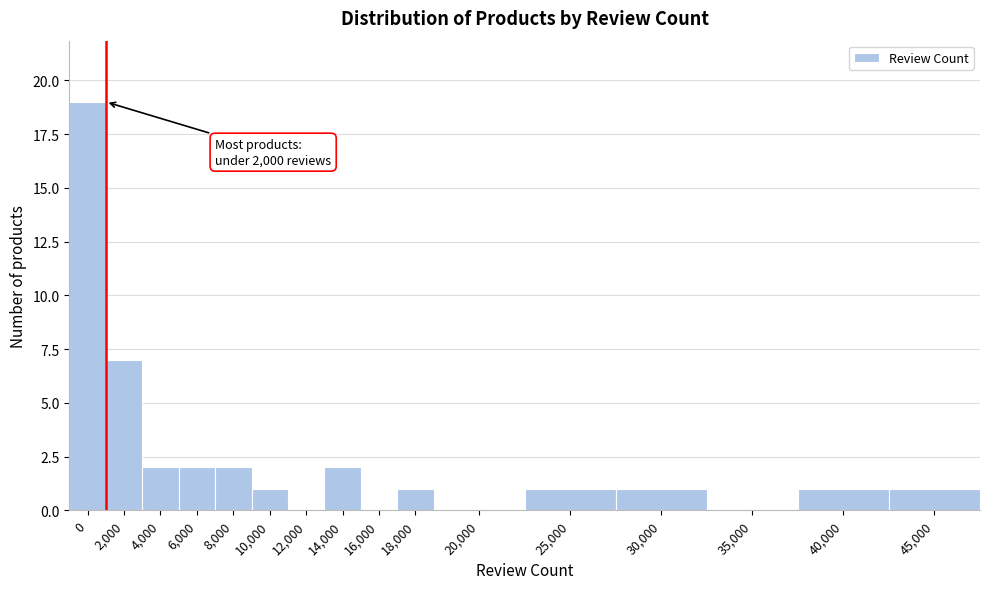

Reading left to right, what are all the values shown in this chart?

0=19	2,000=7	4,000=2	6,000=2	8,000=2	10,000=1	12,000=0	14,000=2	16,000=0	18,000=1	20,000=0	25,000=1	30,000=1	35,000=0	40,000=1	45,000=1